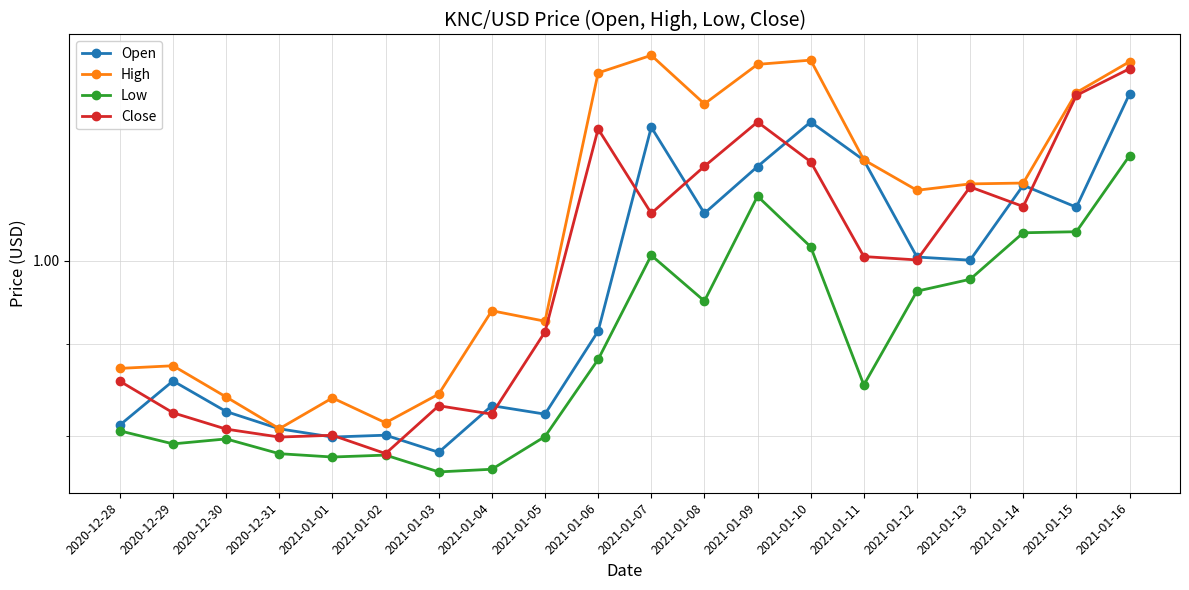

Which category has the highest value in the Close series?

2021-01-16